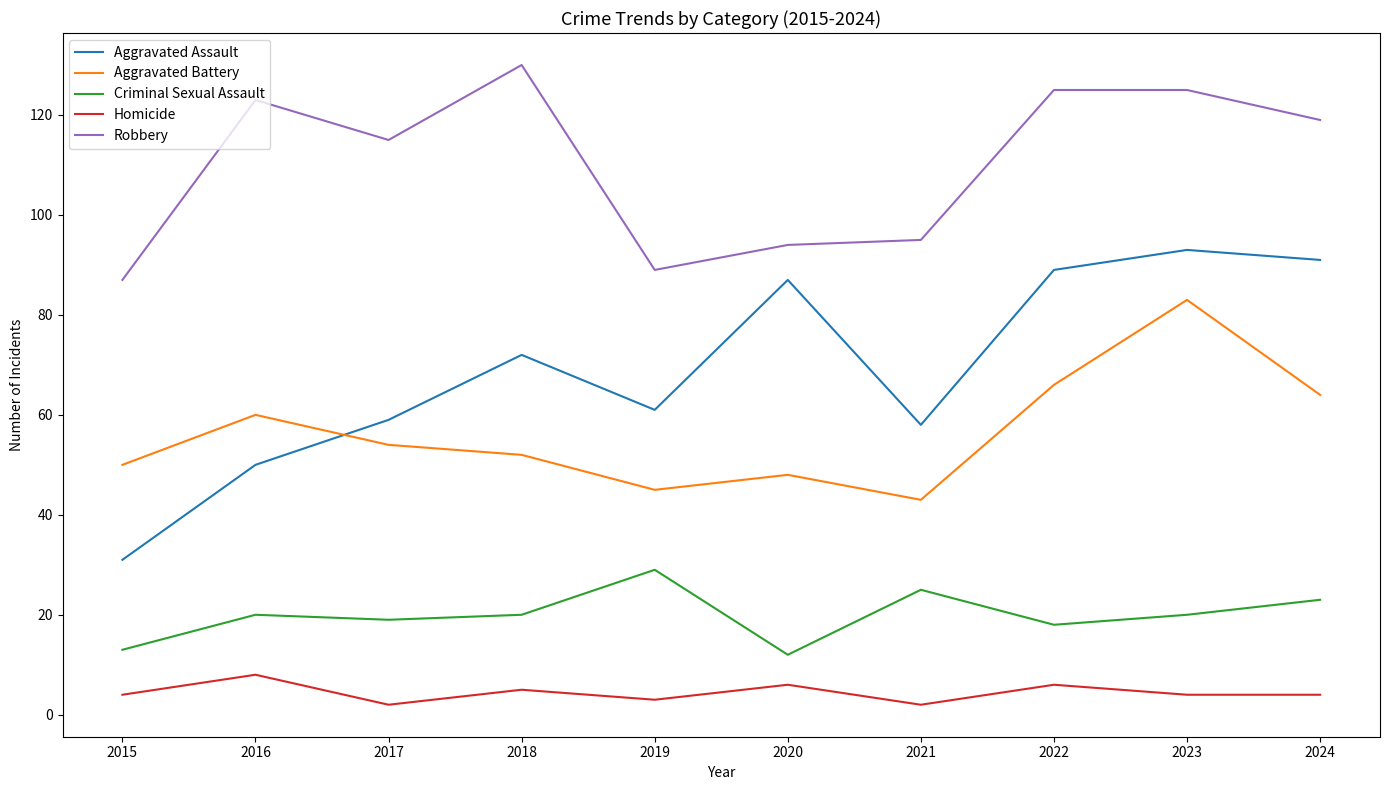

True or false: Aggravated Battery has a value of 43 at 2021.

True